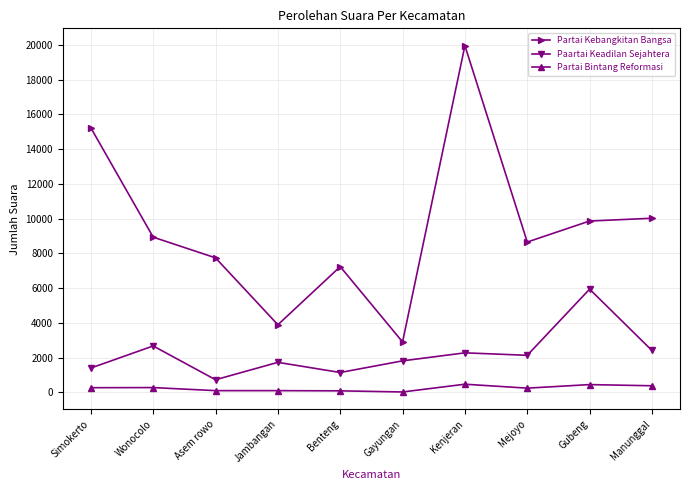

In Partai Kebangkitan Bangsa, how many points are lower than both neighbors (excluding endpoints)?

3